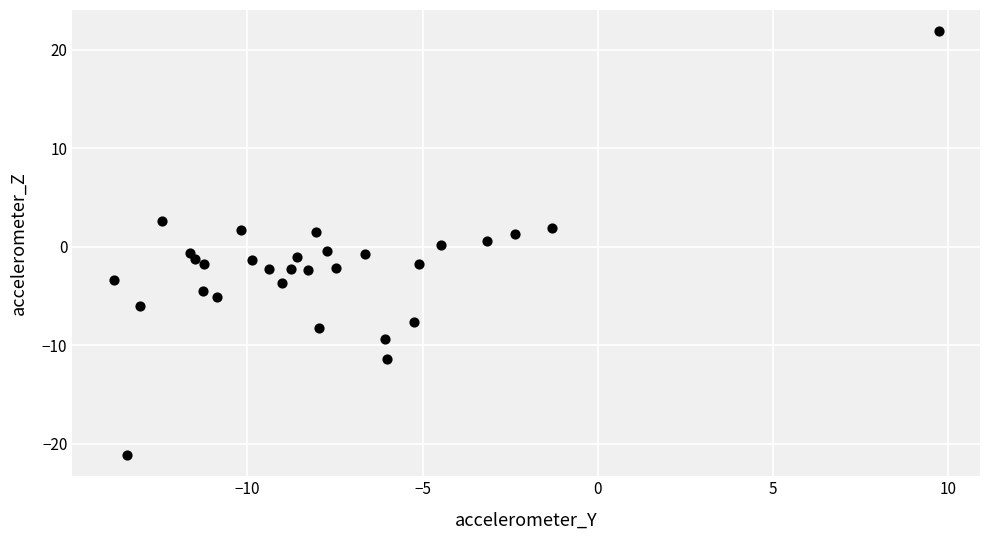

What is the range of Y values (max minus min)?

43.0